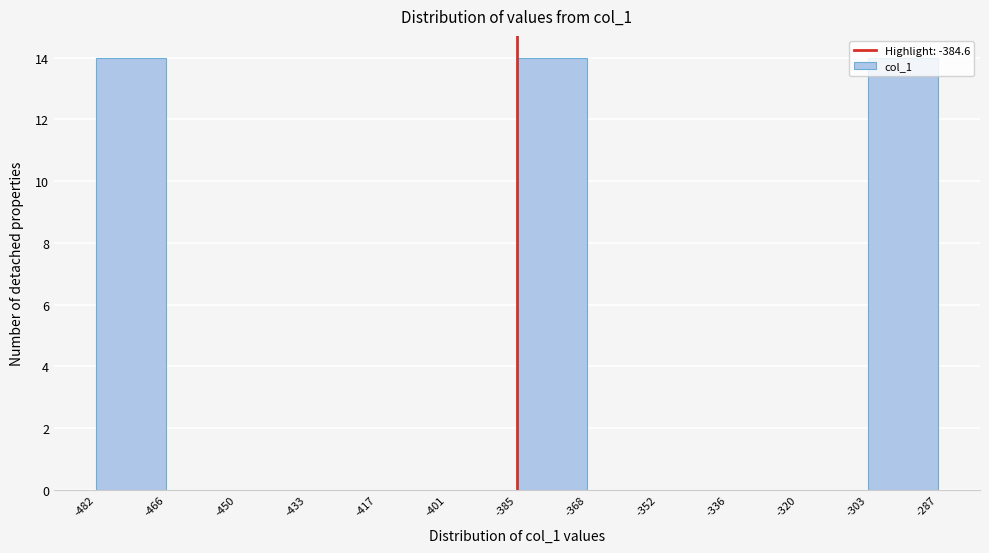

What is the height of the bar covering -482 to -466 on the x-axis? The values are not printed on the chart, so give them approximately, as read against the axis.

14